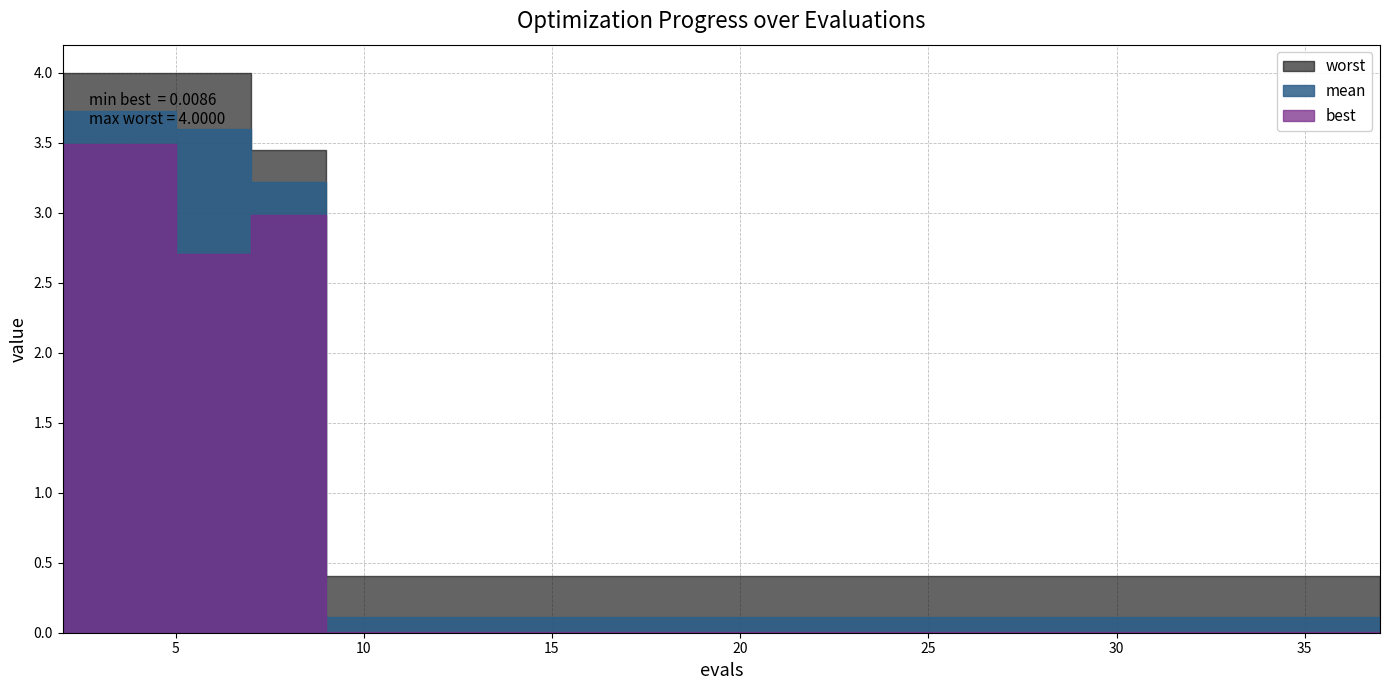

The best series shows 0.0 at 12. True or false?

True